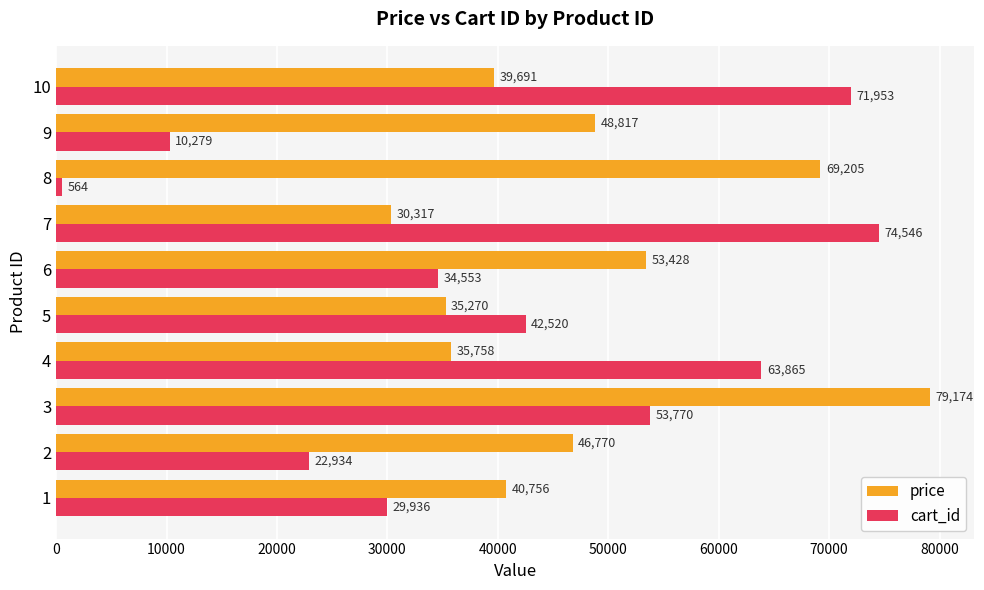

What is the sum of all cart_id values?

404920